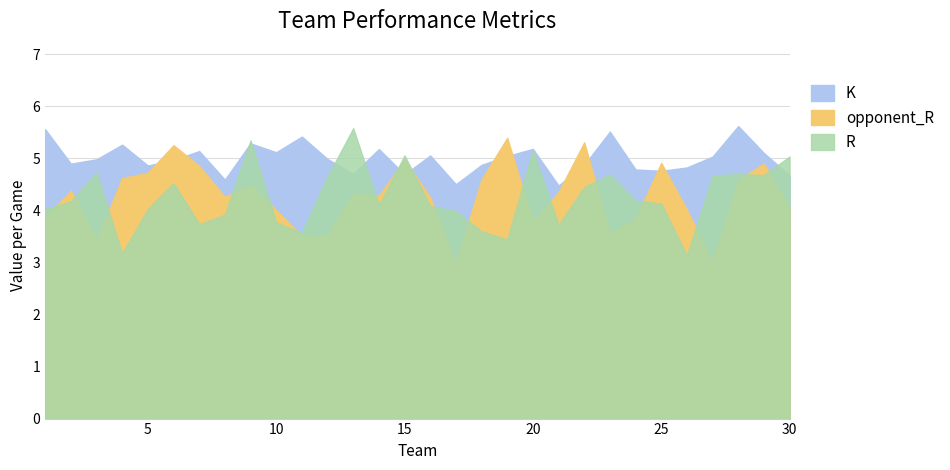

What is the value of the opponent_R point at the 28th from the left?

4.6